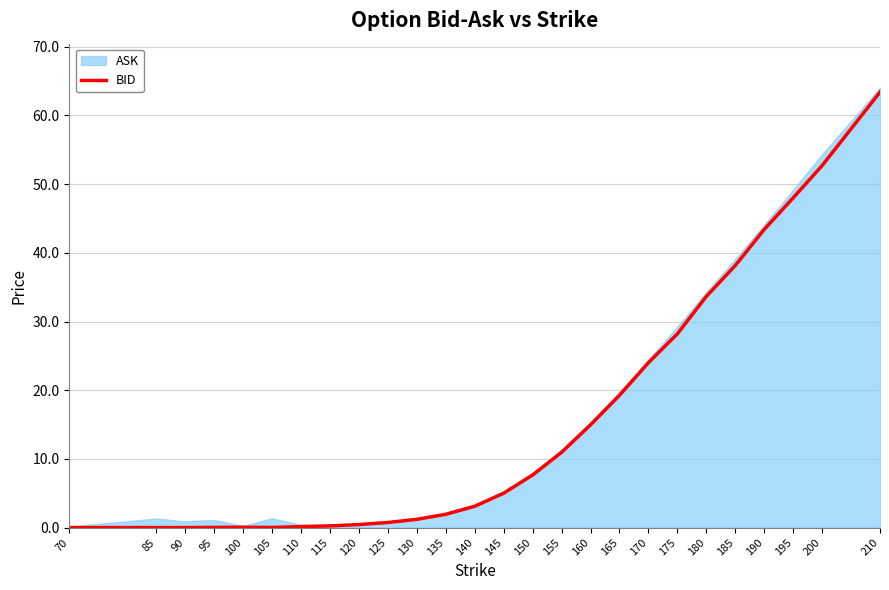

Count the number of values greater than 5.

12